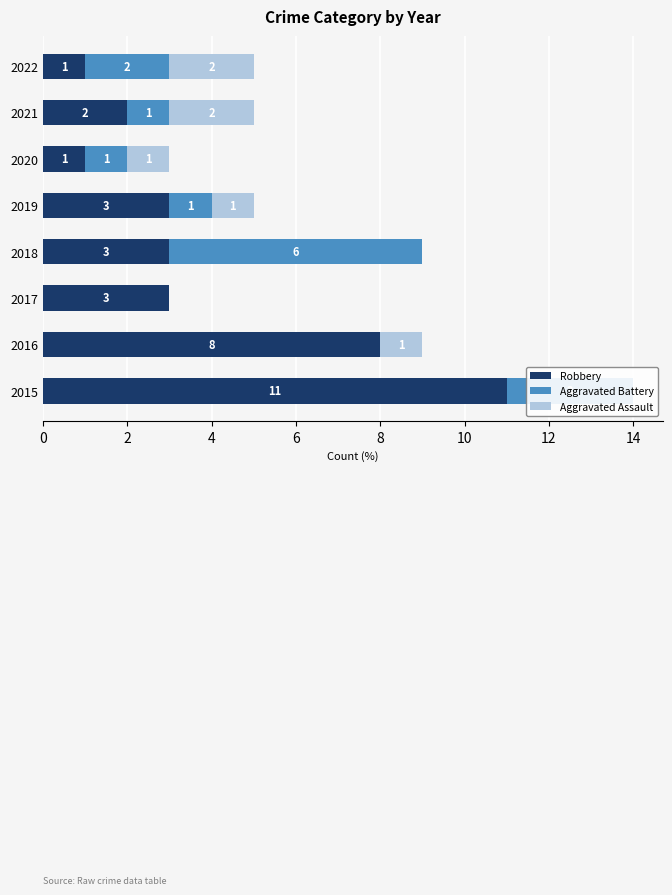

At how many categories does at least one series exceed 3?

3